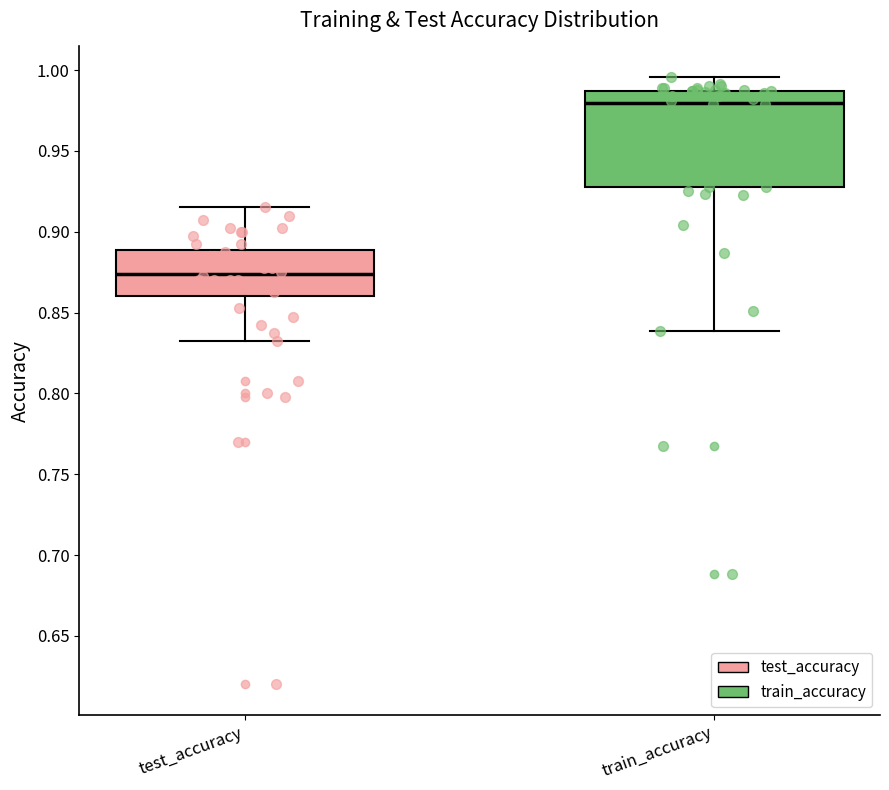

Which box has the highest median line?

train_accuracy